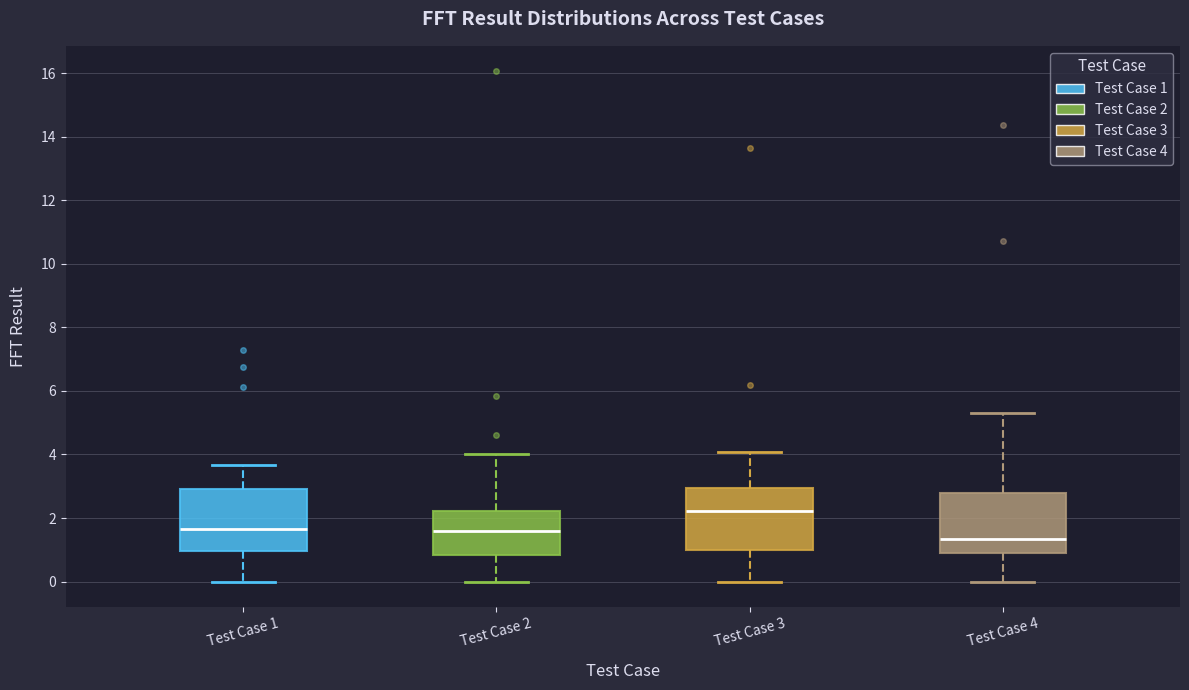

Reading left to right, read every box against the y-axis: the position of its median line, the range the box covers, and the ends of its whiskers. The values are not printed on the chart, so give them approximately, as read against the axis.

Test Case 1: median 1.6, box 1.0 to 3.0, whiskers 0.0 to 3.6
Test Case 2: median 1.6, box 0.8 to 2.2, whiskers 0.0 to 4.0
Test Case 3: median 2.2, box 1.0 to 3.0, whiskers 0.0 to 4.0
Test Case 4: median 1.4, box 0.8 to 2.8, whiskers 0.0 to 5.2